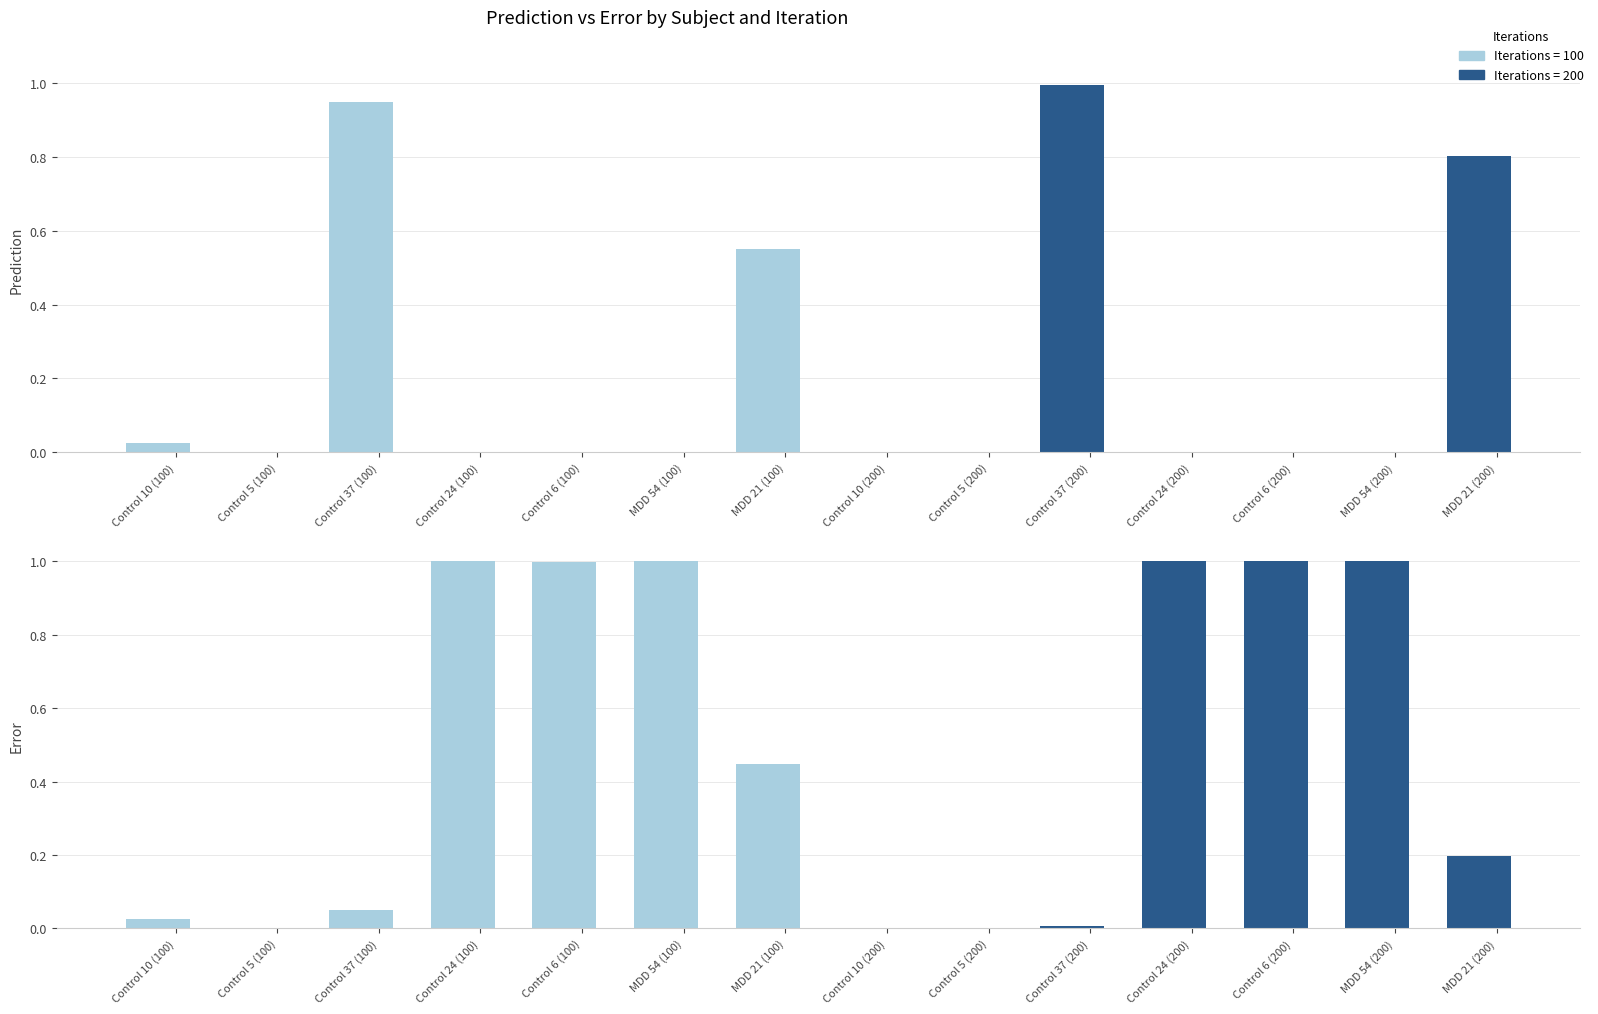

What value does the Prediction series have at MDD 21 (100)?

0.6